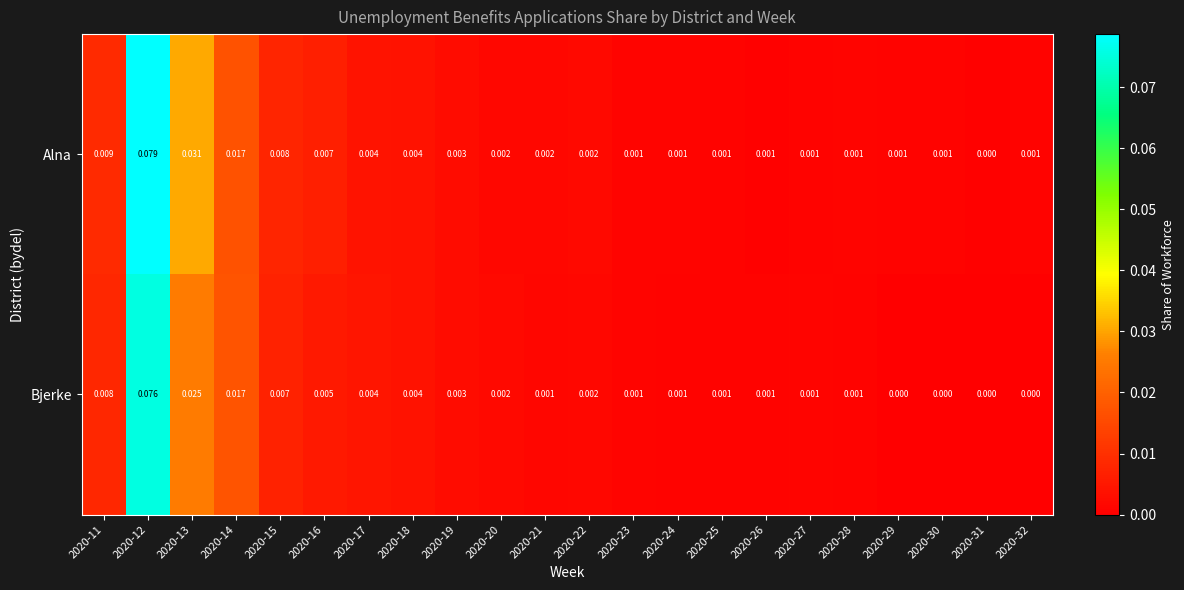

Which series has the largest total across all categories?

Alna